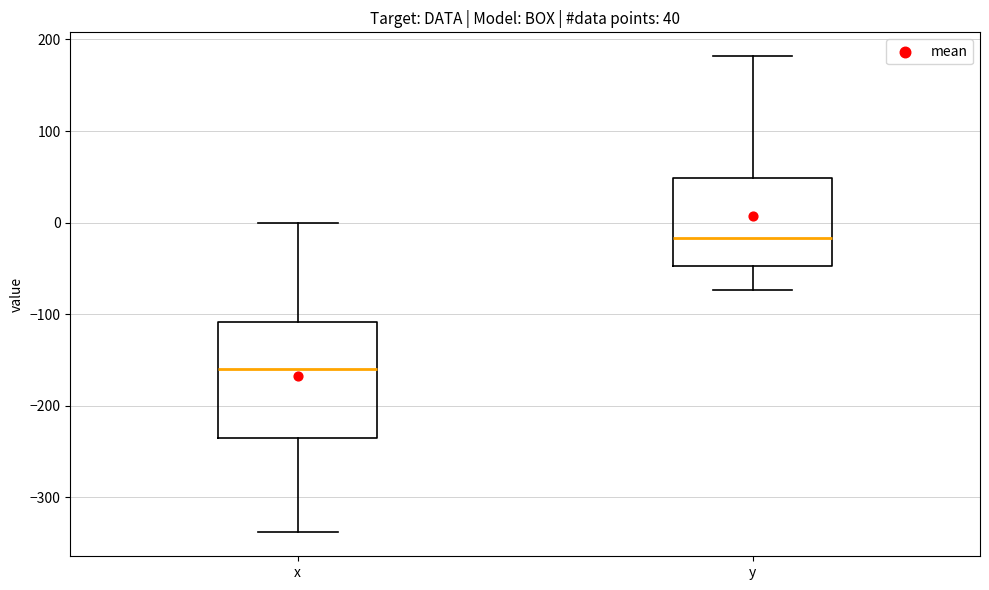

Which box has the lowest median line?

x